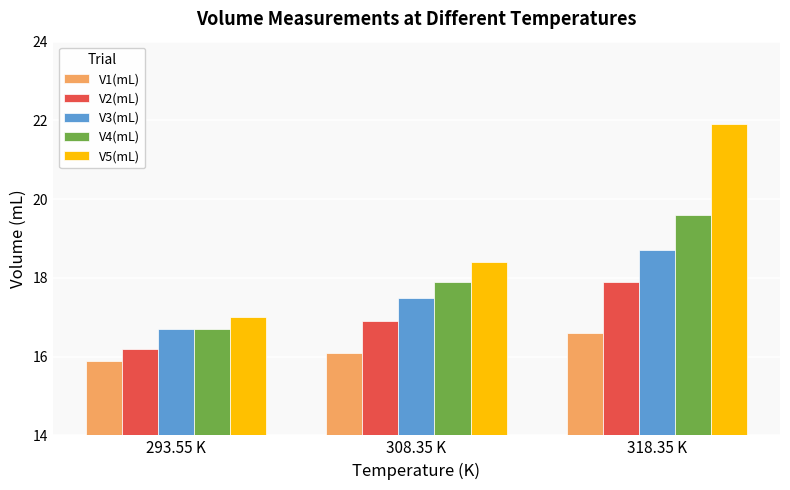

At how many categories does at least one series exceed 21?

1